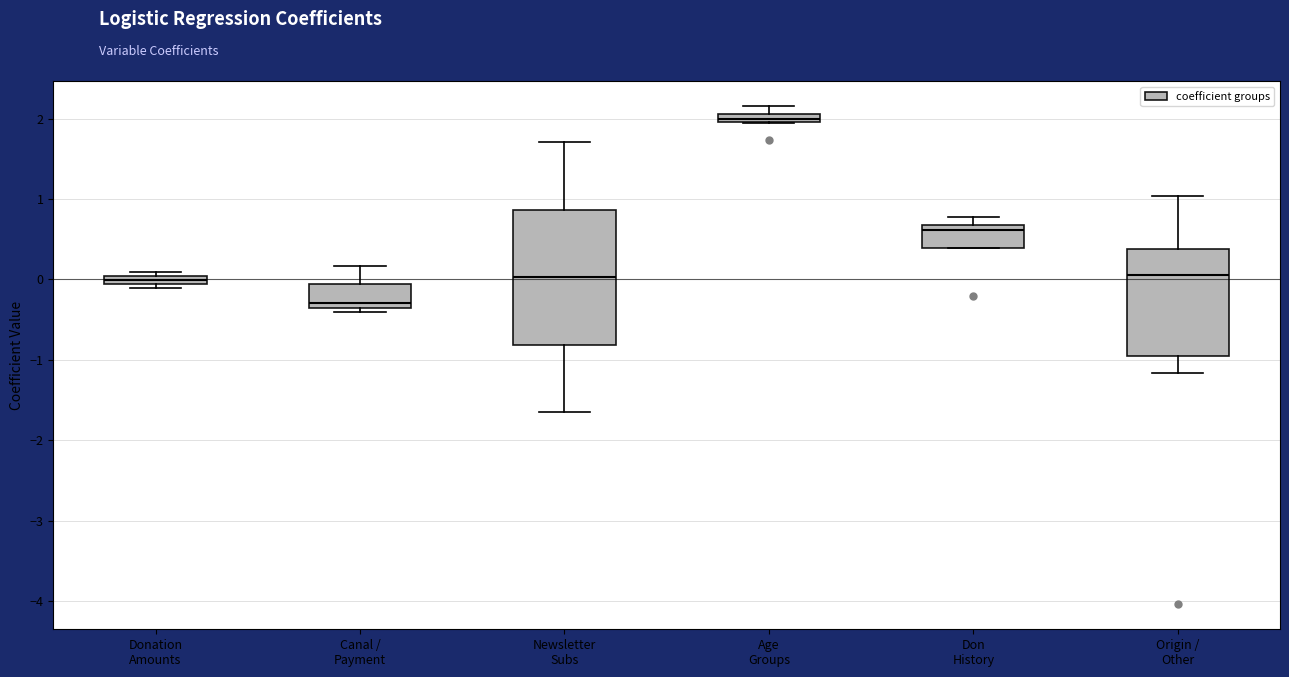

Which box has the highest median line?

Age Groups